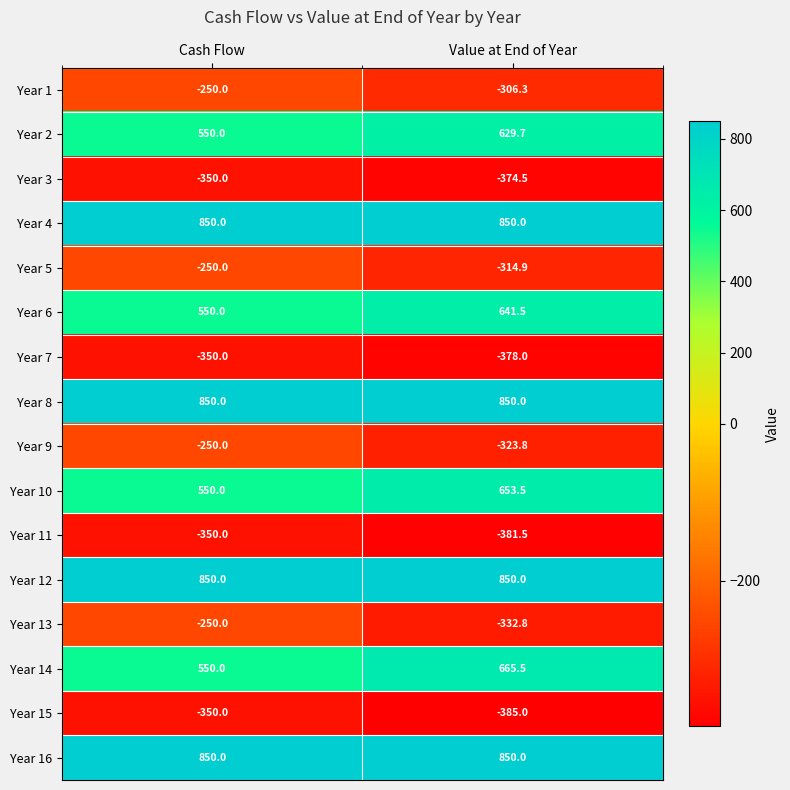

What is the spread (max minus min) of values at Cash Flow?

1200.0